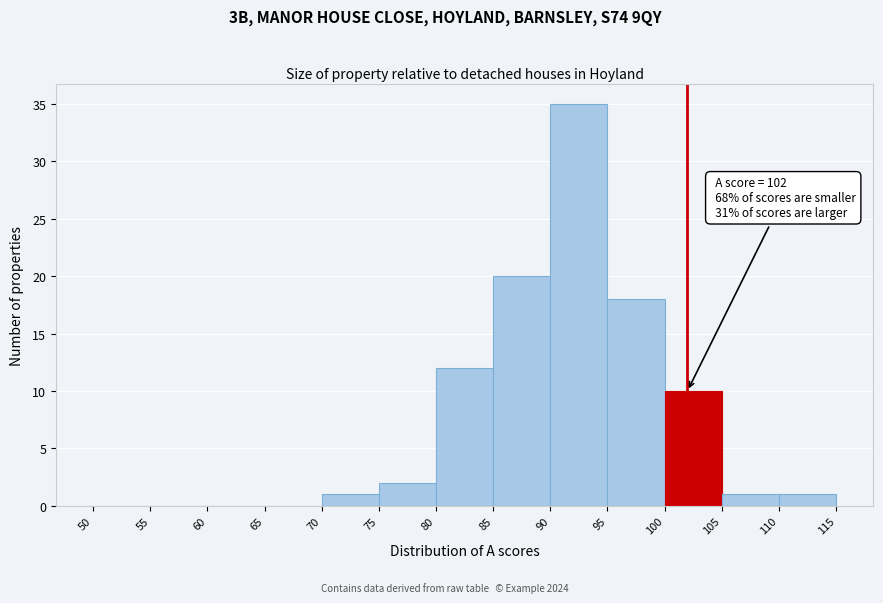

Which range on the x-axis has the tallest bar?

90 to 95